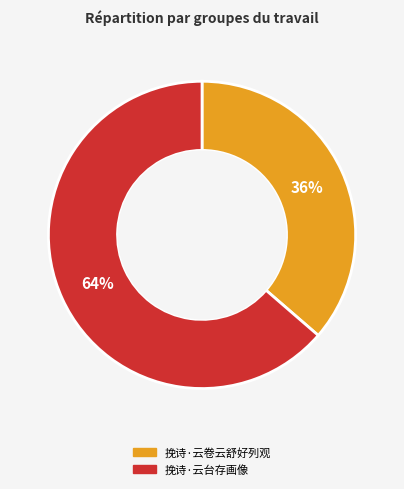

To the nearest percent, what is the combined percentage of 挽诗·云卷云舒好列观 and 挽诗·云台存画像?

100%